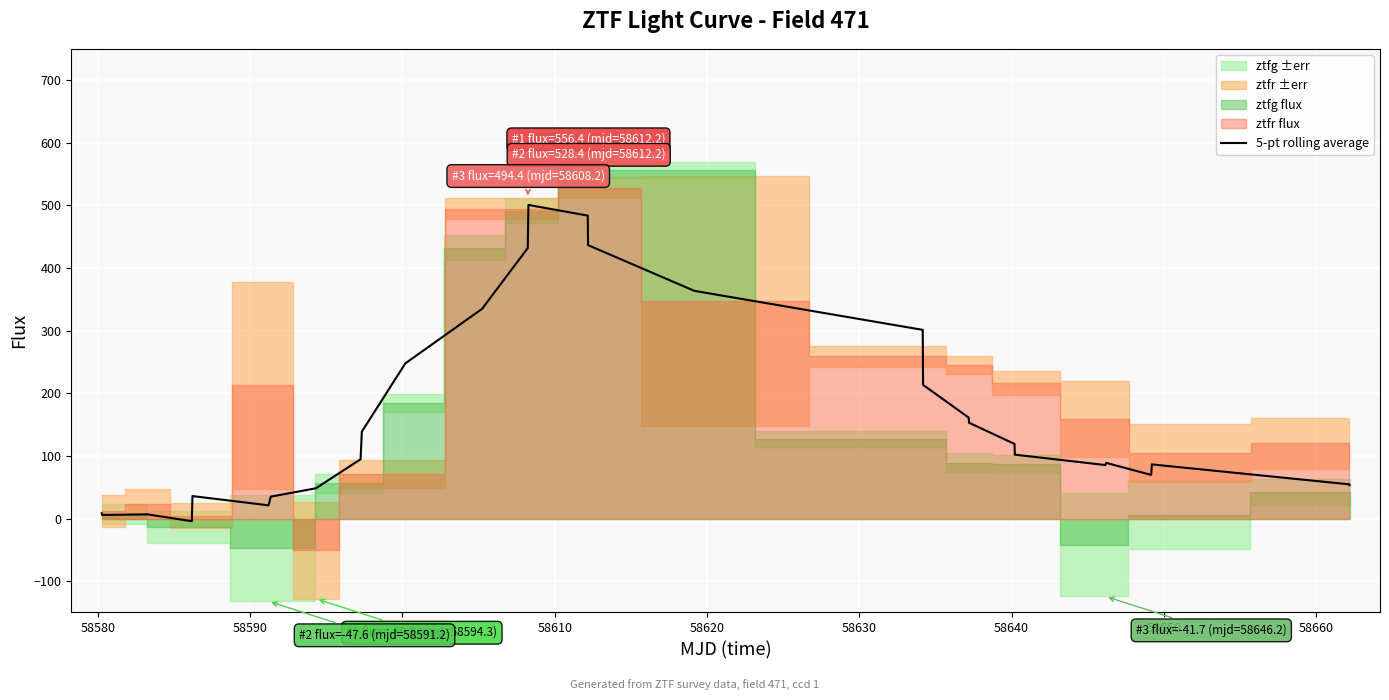

The value at 14 is 843.4. True or false?

False